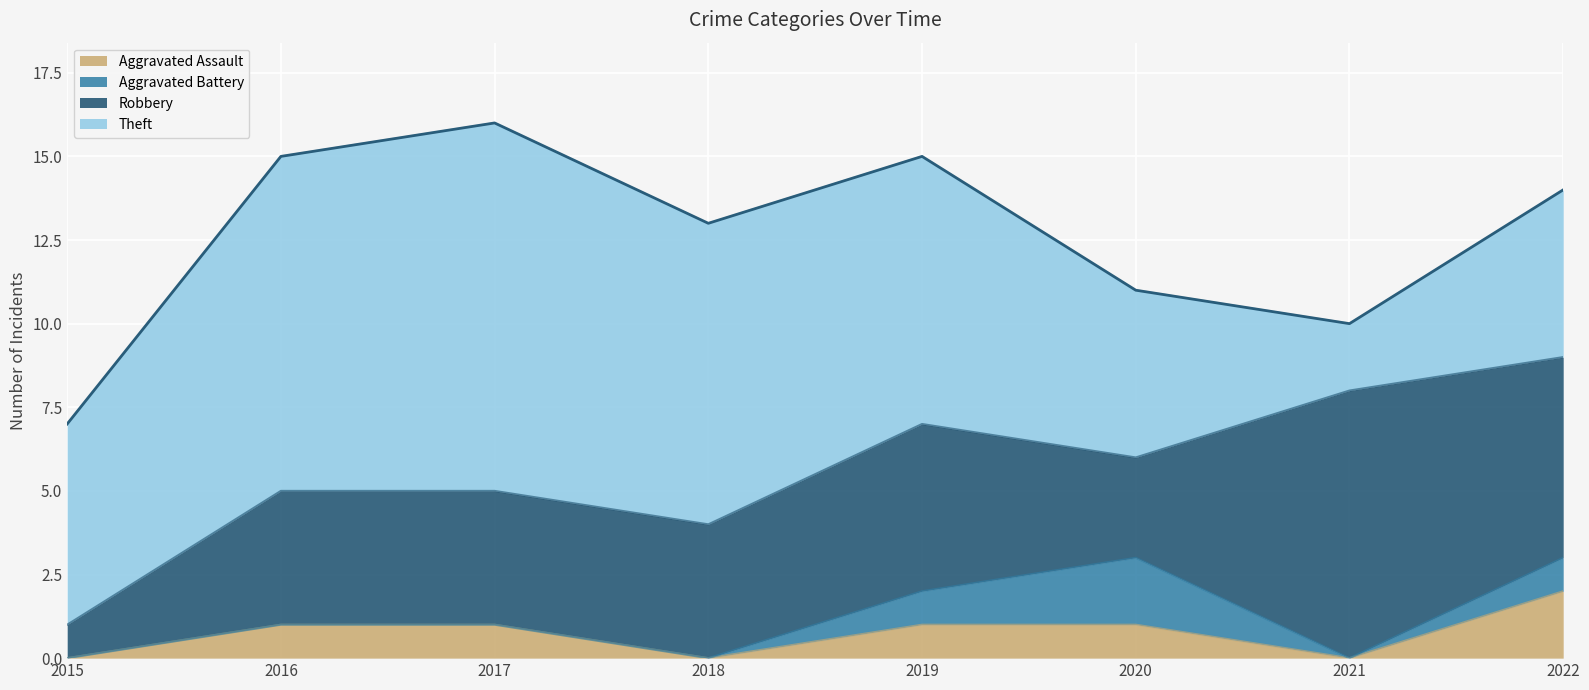

Is it true that Theft equals 5 at 2020?

True